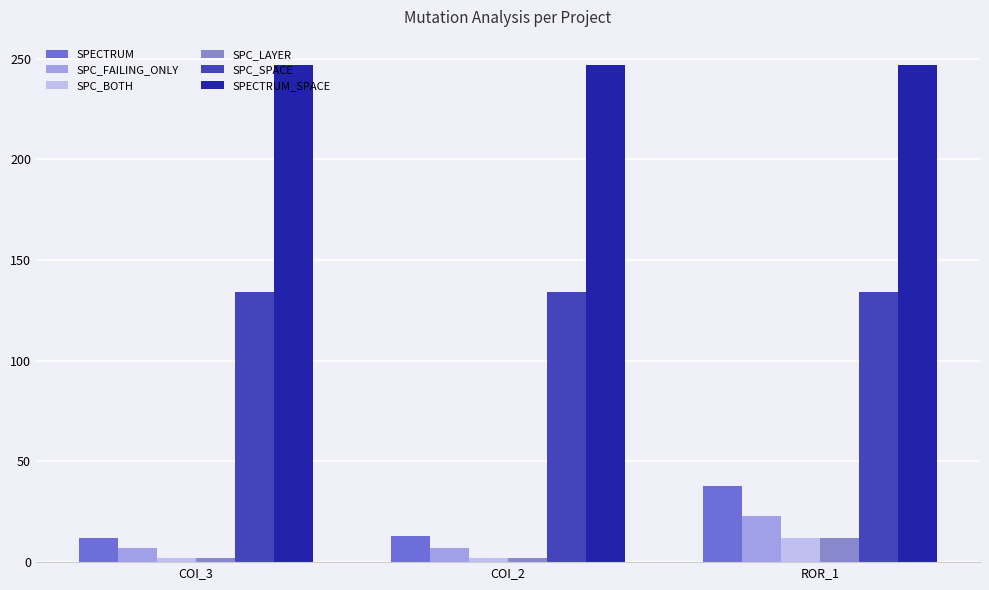

What is the label of the 3rd bar from the left?

ROR_1